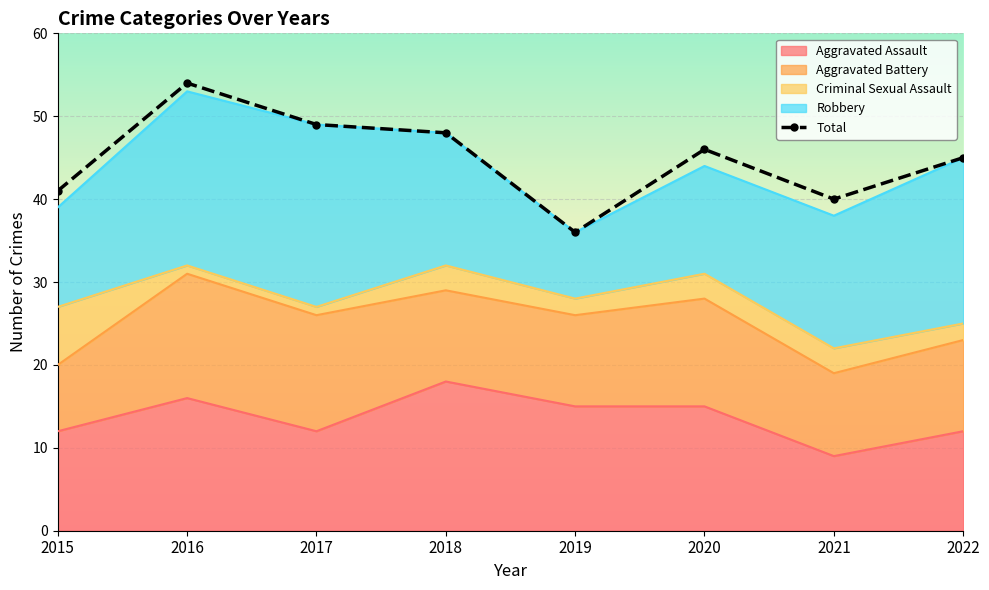

Reading left to right, list all the values displayed in this chart.

Aggravated Assault: 12	16	12	18	15	15	9	12
Aggravated Battery: 8	15	14	11	11	13	10	11
Criminal Sexual Assault: 7	1	1	3	2	3	3	2
Robbery: 12	21	22	16	8	13	16	20
Total: 41	54	49	48	36	46	40	45